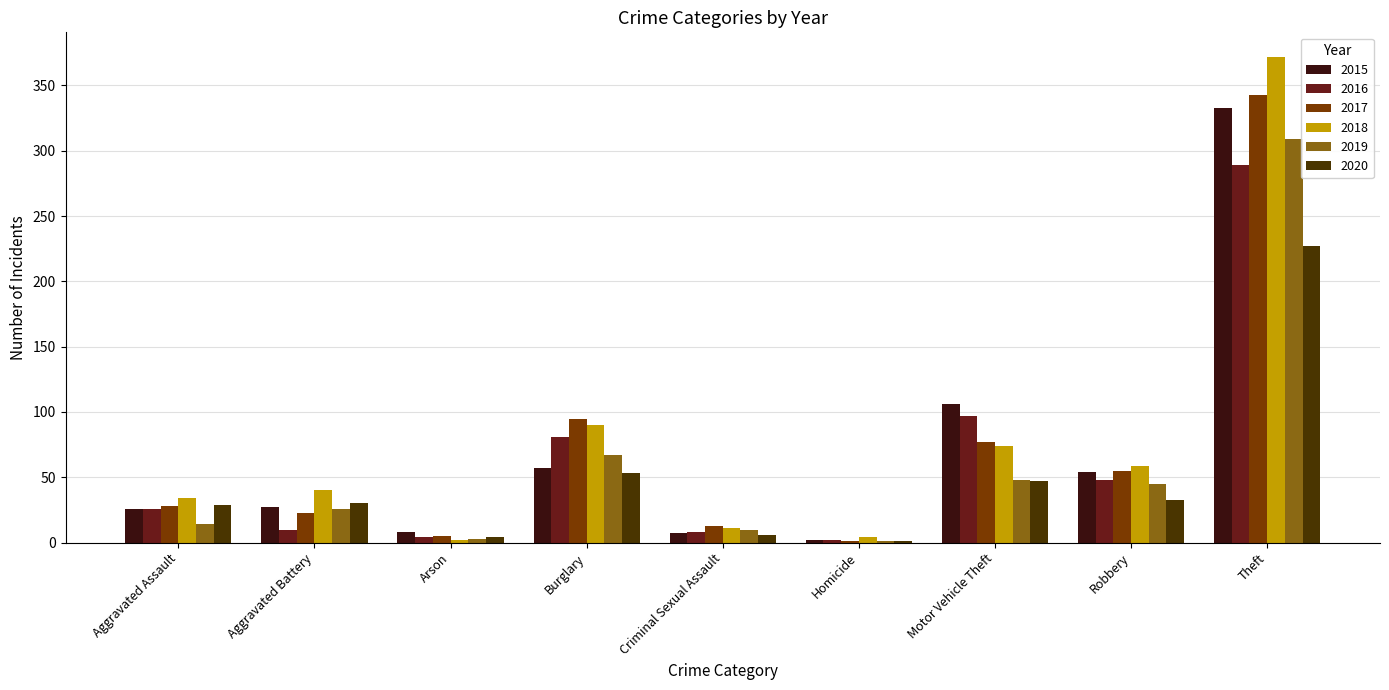

Between Burglary and Robbery, which series saw the biggest shift?

2017